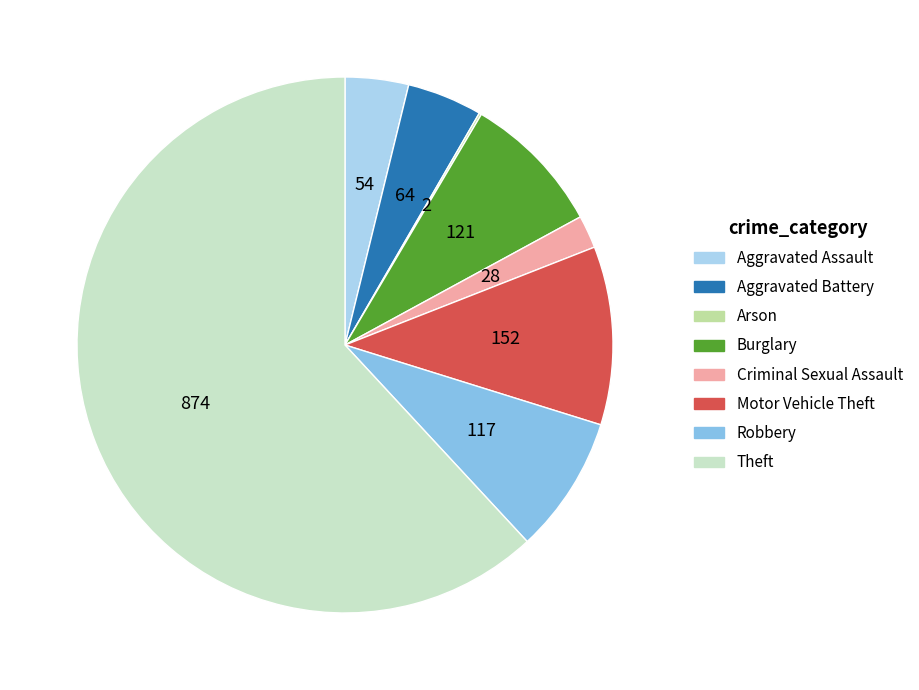

Which has a higher value, Criminal Sexual Assault or Aggravated Assault?

Aggravated Assault